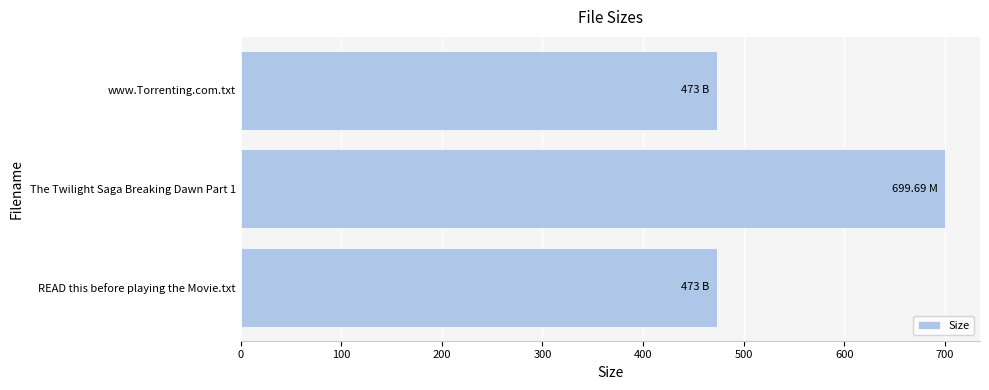

What is the smallest value displayed?

473.0